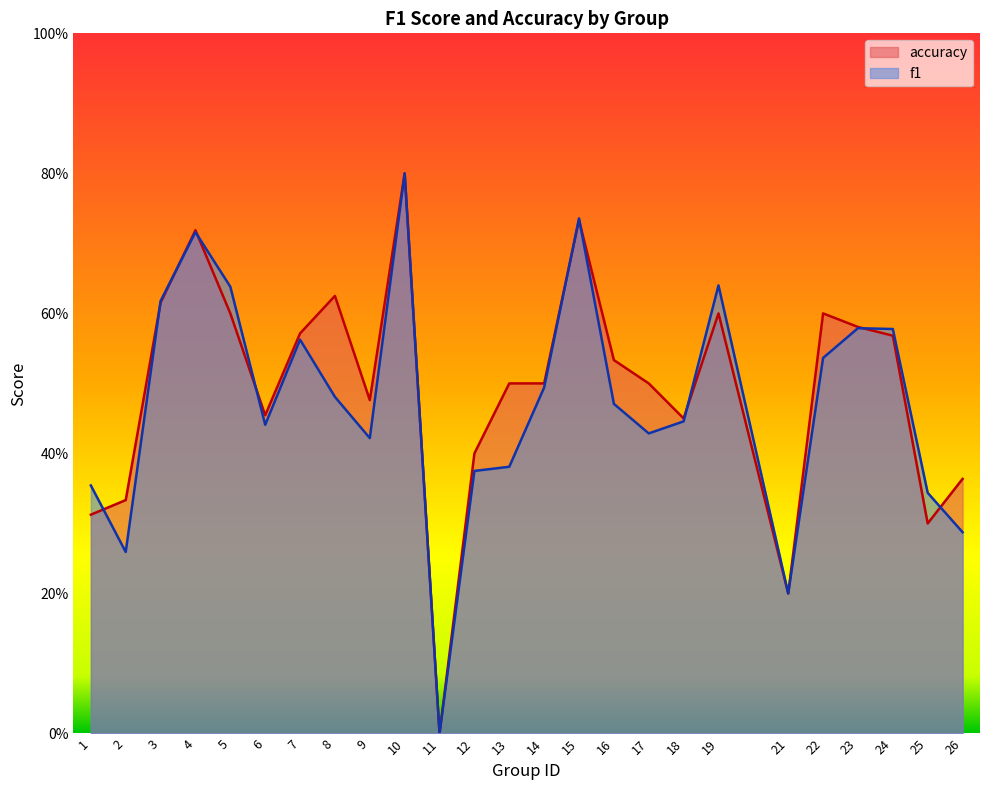

What is the difference between the second highest and minimum values in the accuracy series?

0.7